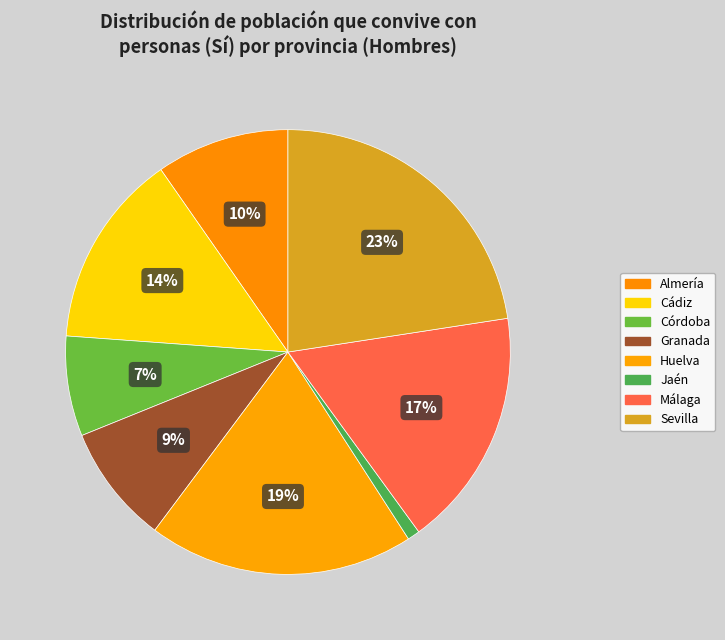

The Córdoba slice represents 15% of the pie. True or false?

False